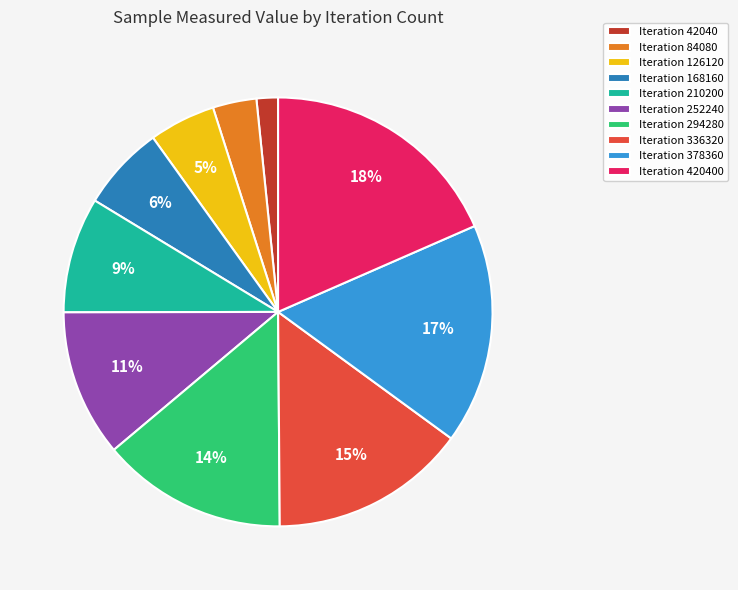

To the nearest percent, what percentage of the pie is Iteration 294280?

14%